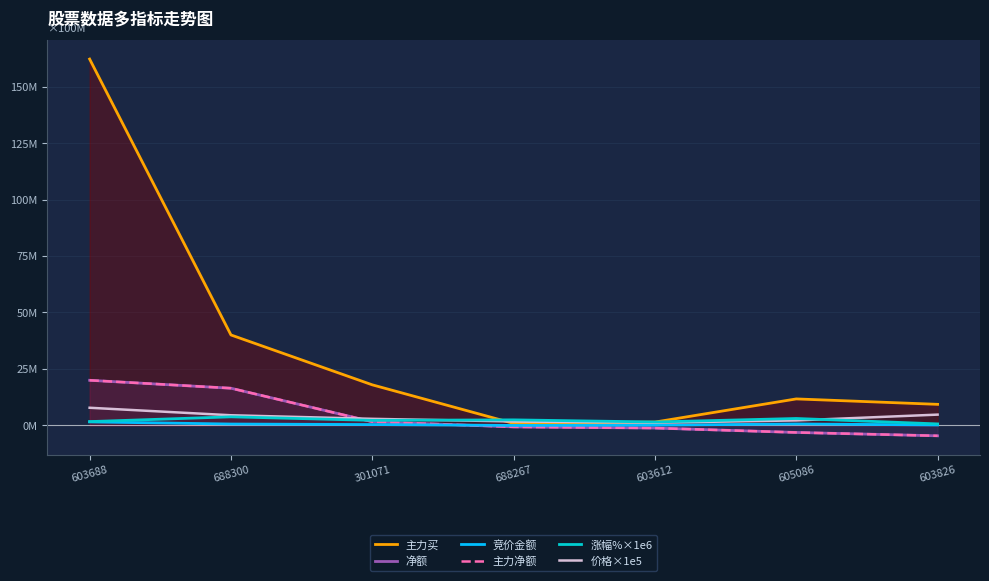

What is the sum of all 主力买 values?

243661107